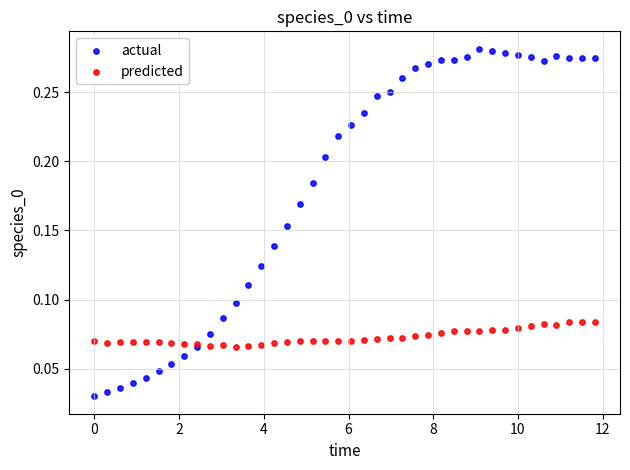

What is the X range (max minus min) for the scatter plot?

11.8